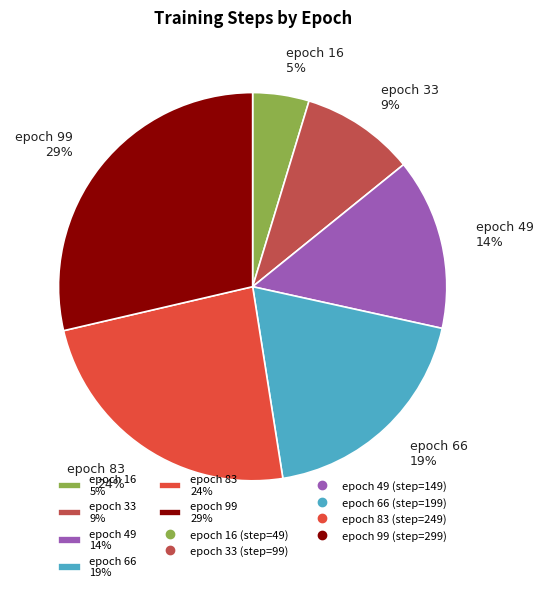

Count the number of slices in the pie.

6